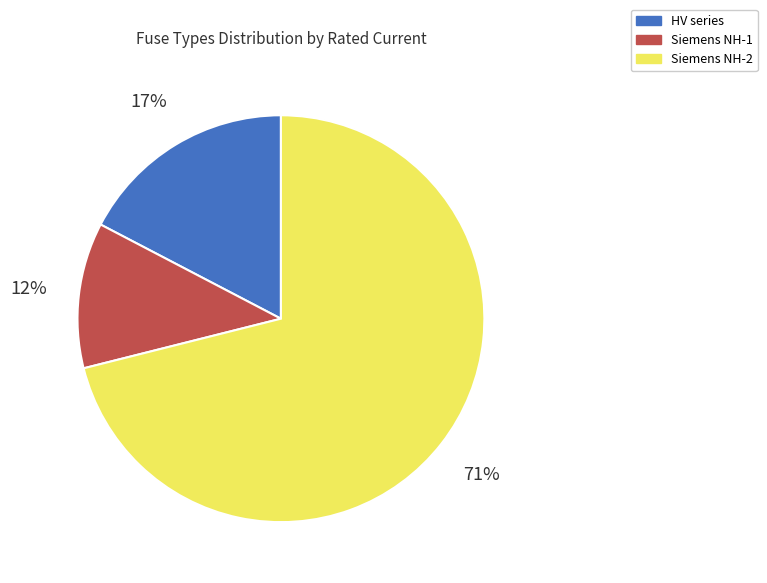

Rank the categories by value from highest to lowest.

Siemens NH-2, HV series, Siemens NH-1